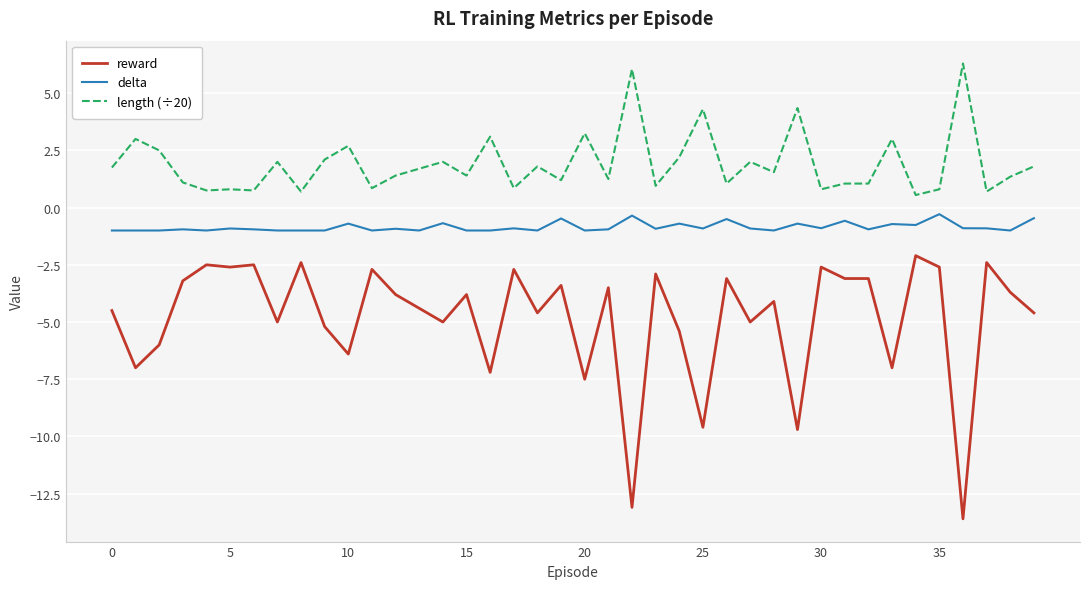

How many lines are shown in the chart?

3